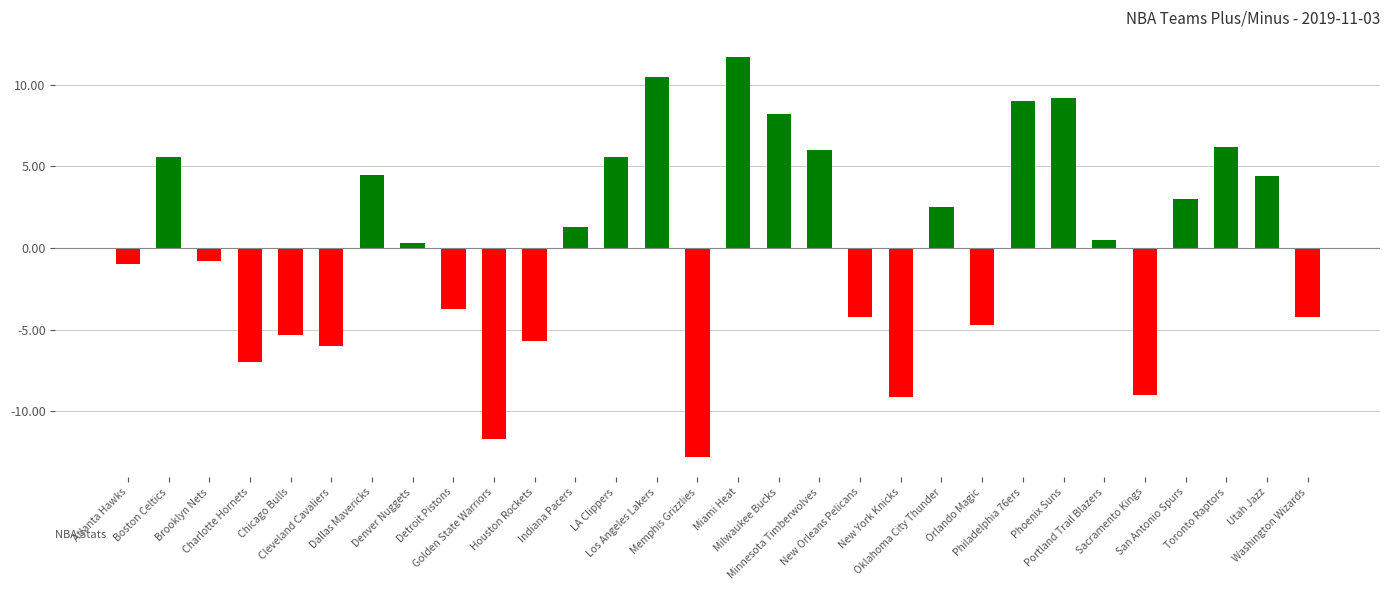

What is the value of the 14th bar from the left?

10.5